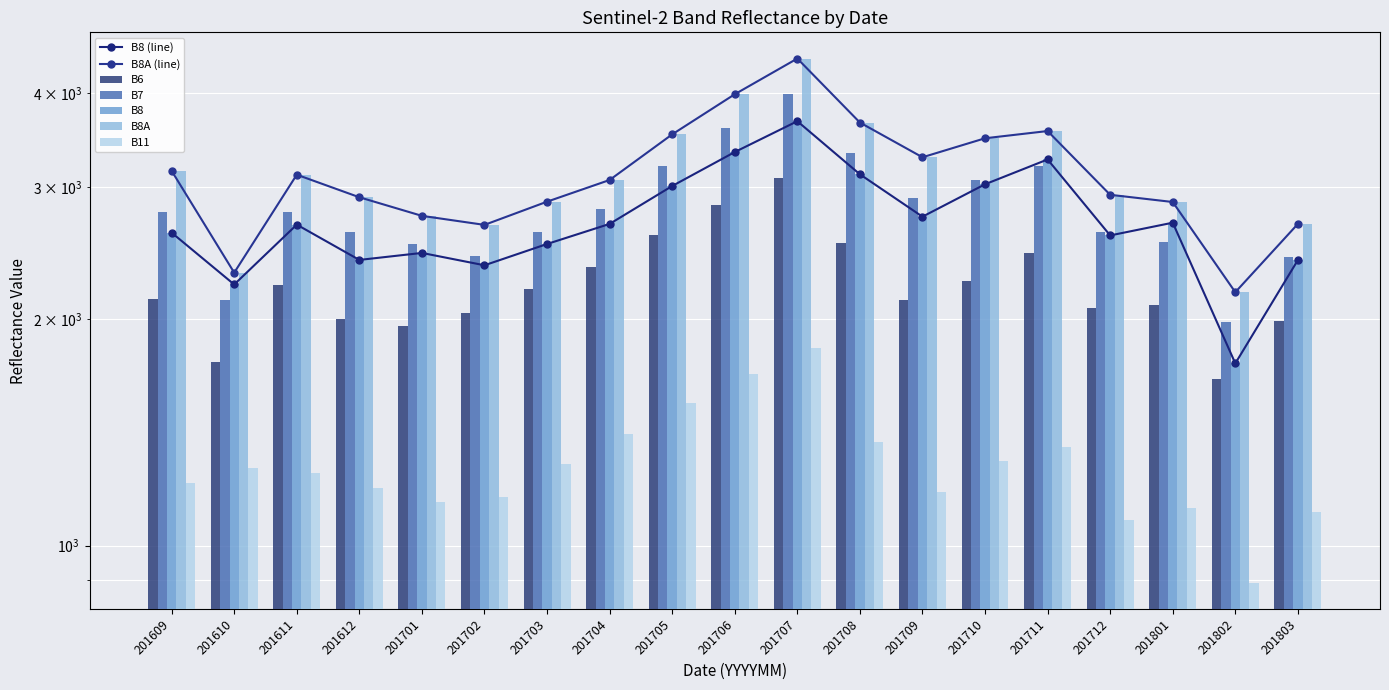

What is the lowest value of the B11 series?

893